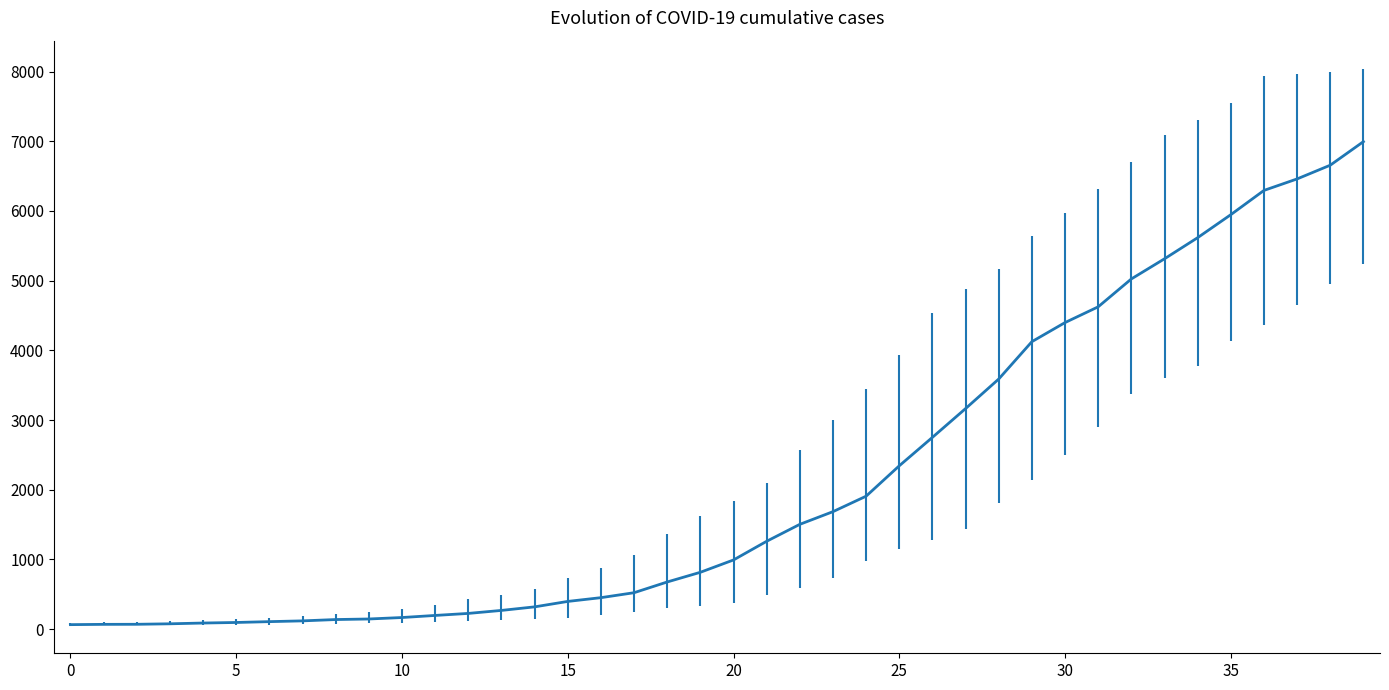

What is the difference between the maximum and minimum values?

6930